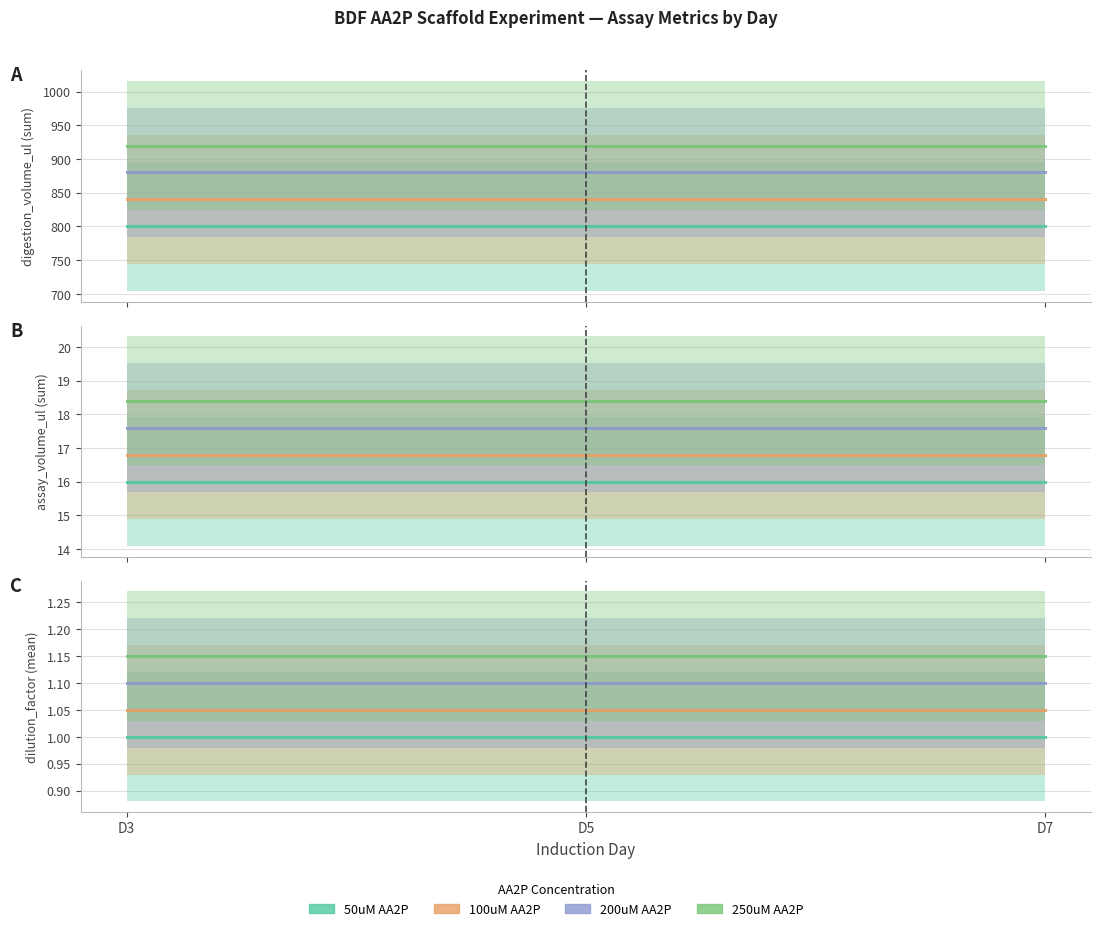

At D3, list the series in order from largest to smallest.

250uM AA2P, 200uM AA2P, 100uM AA2P, 50uM AA2P